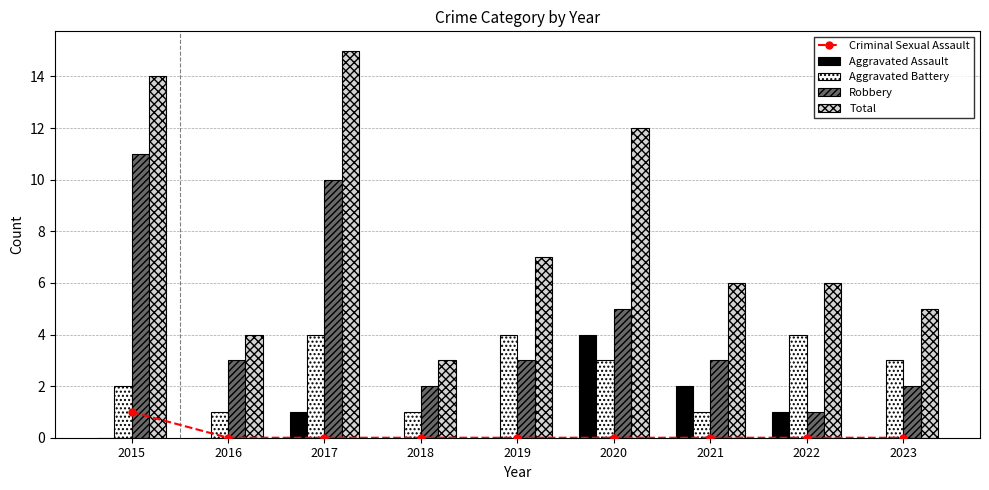

What is the value of the Robbery bar at the 3rd from the left?

10